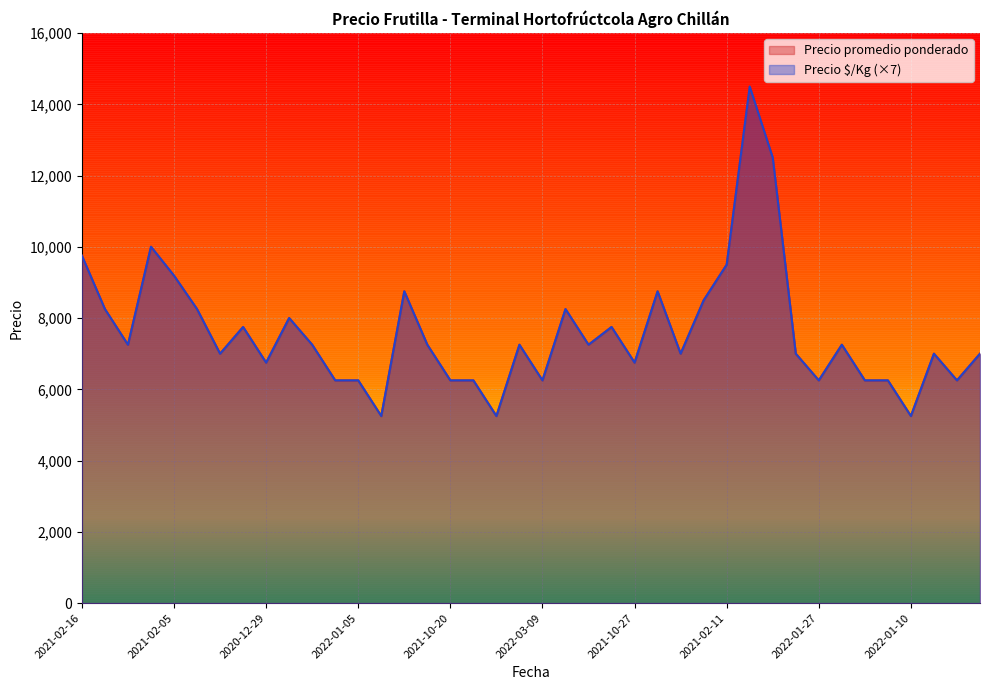

The value of Precio $/Kg (×7) at 2021-02-11 is 4146. True or false?

False